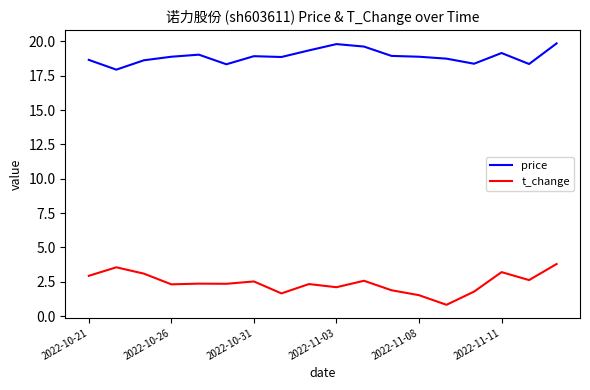

What is the difference between the maximum and minimum values in the t_change series?

3.0